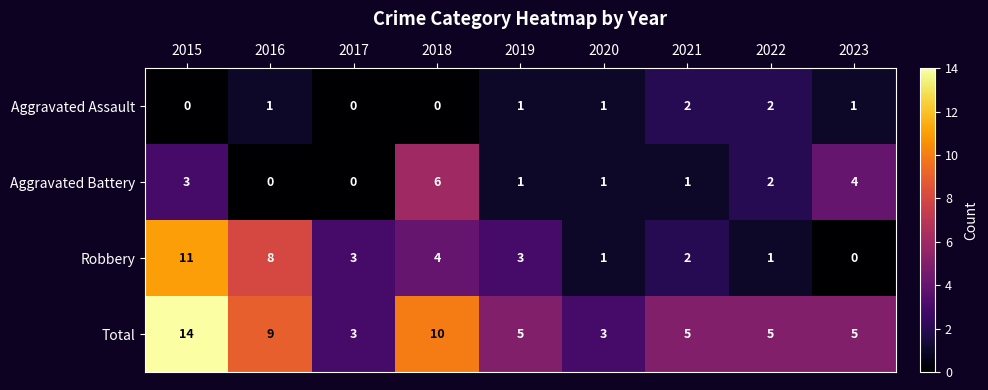

What is the sum of the Robbery values at 2015 and 2017?

14